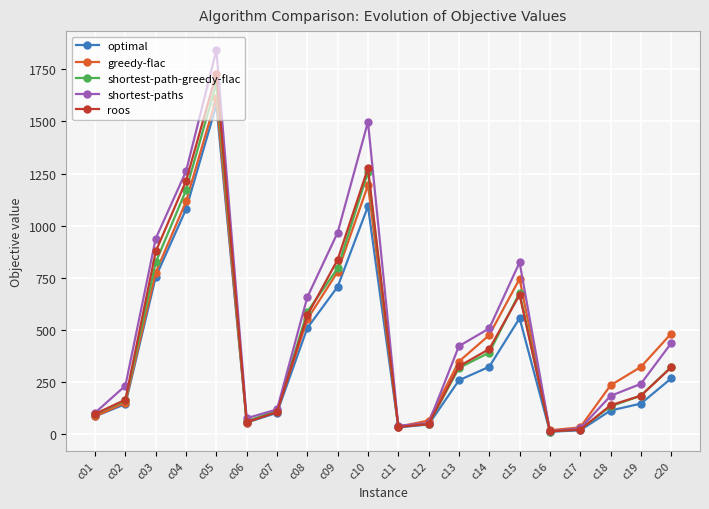

True or false: roos has a value of 837 at c09.

True